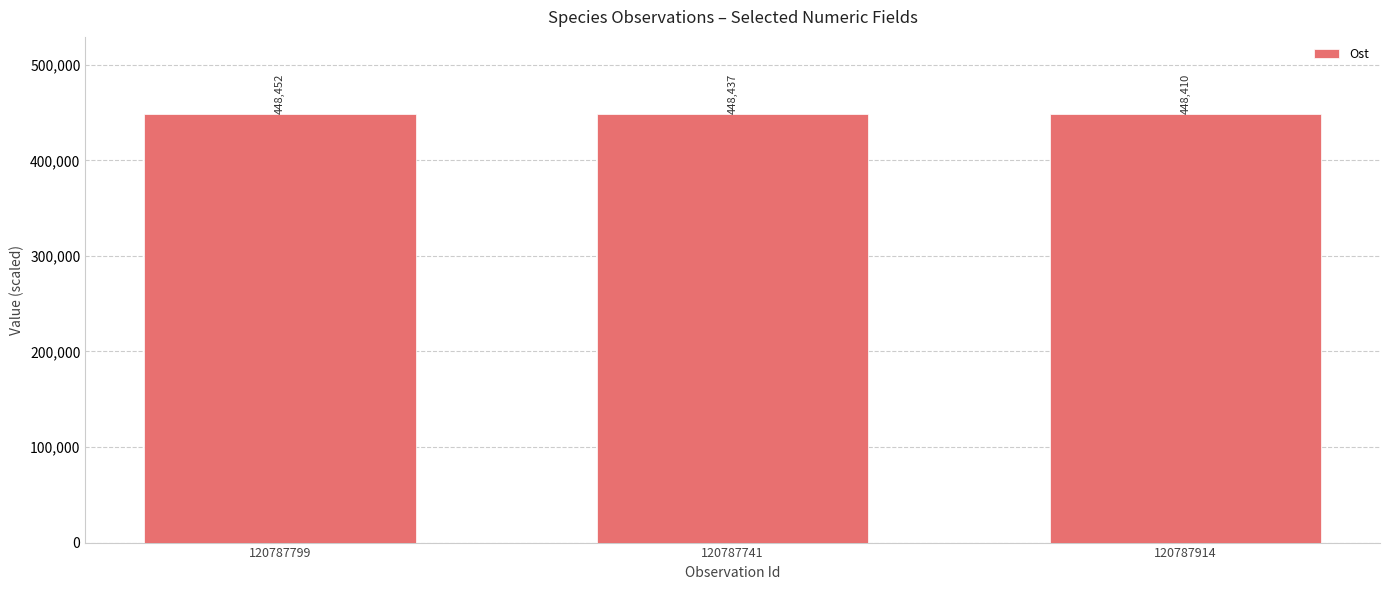

How many bars are there in total?

3